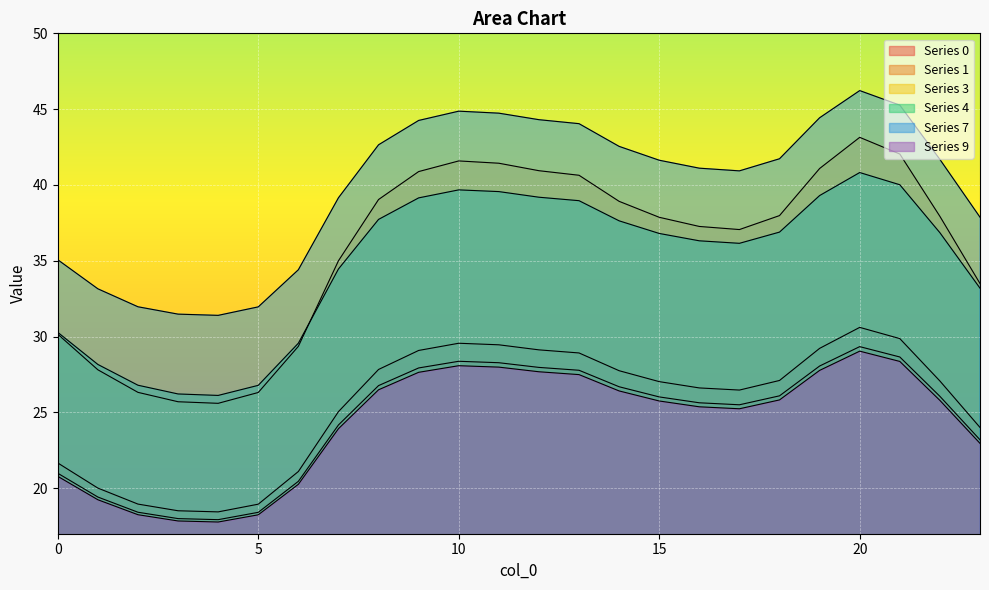

What is the average value of the 9 series?

24.3